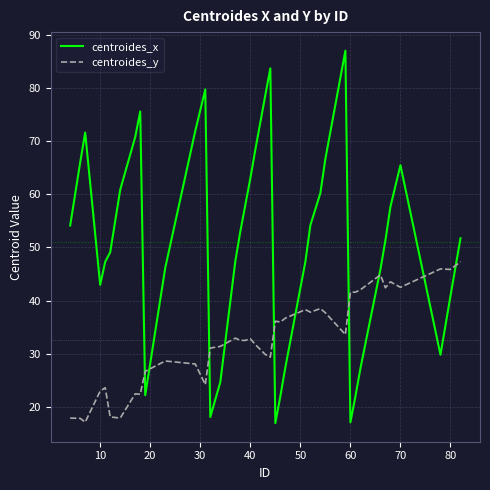

What is the maximum value for centroides_x?

87.1